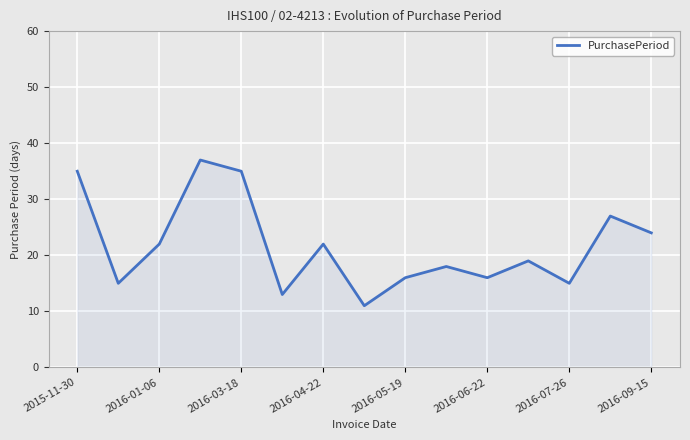

What is the maximum value shown in the chart?

37